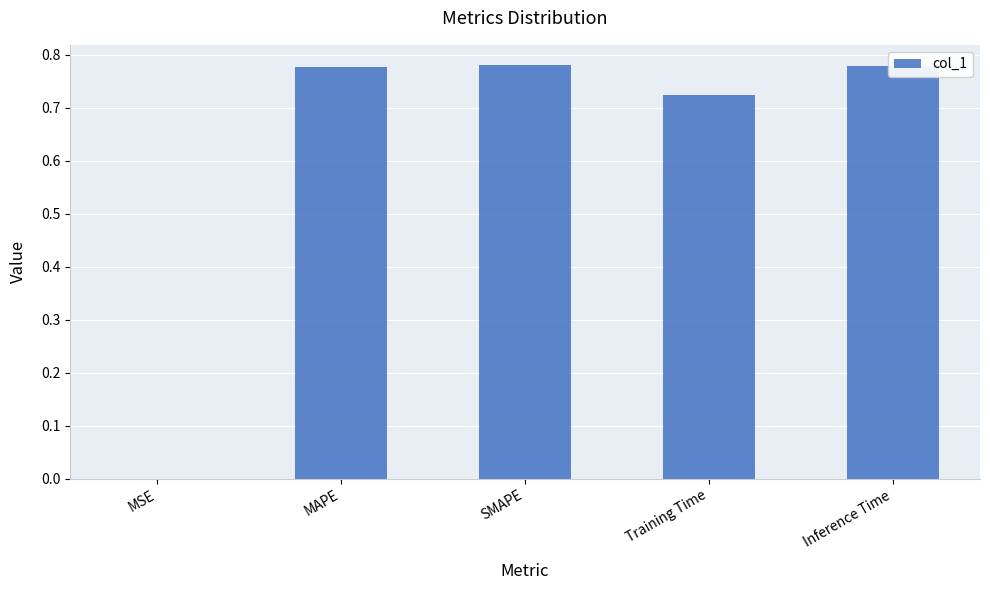

What is the sum of all values?

3.1